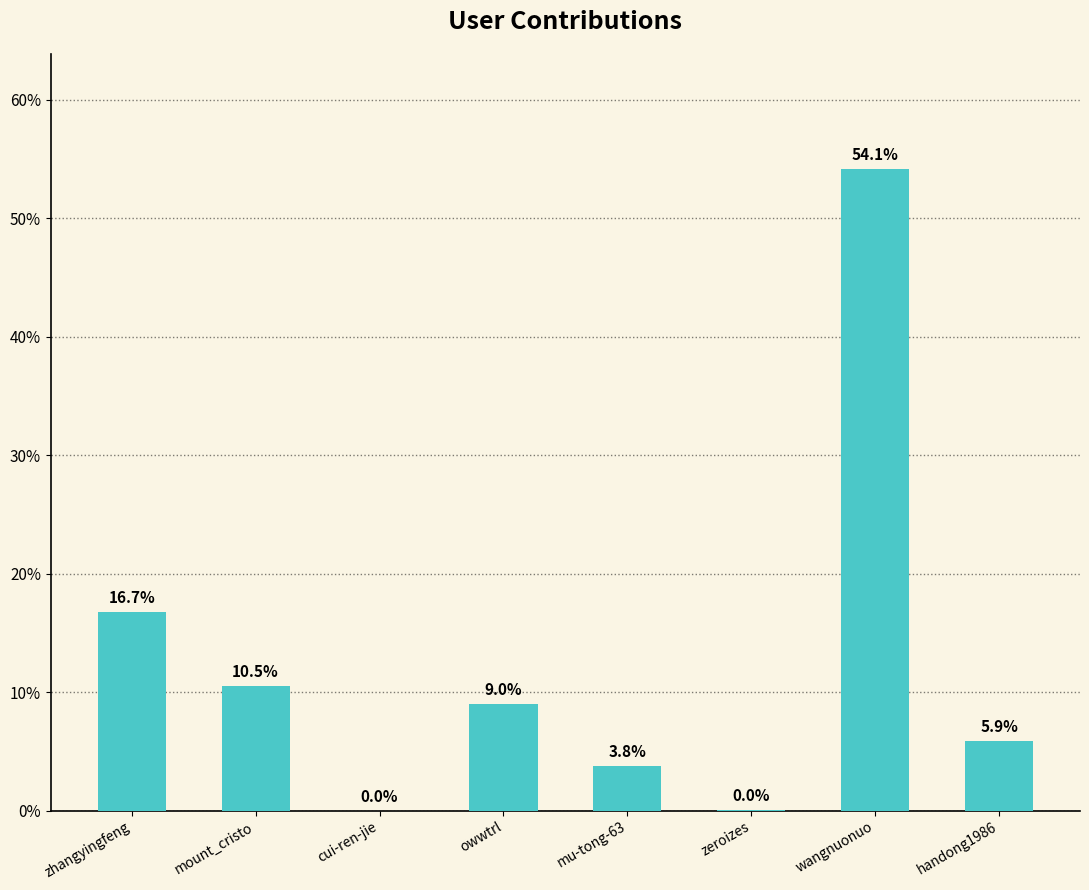

What position from the right is wangnuonuo?

2